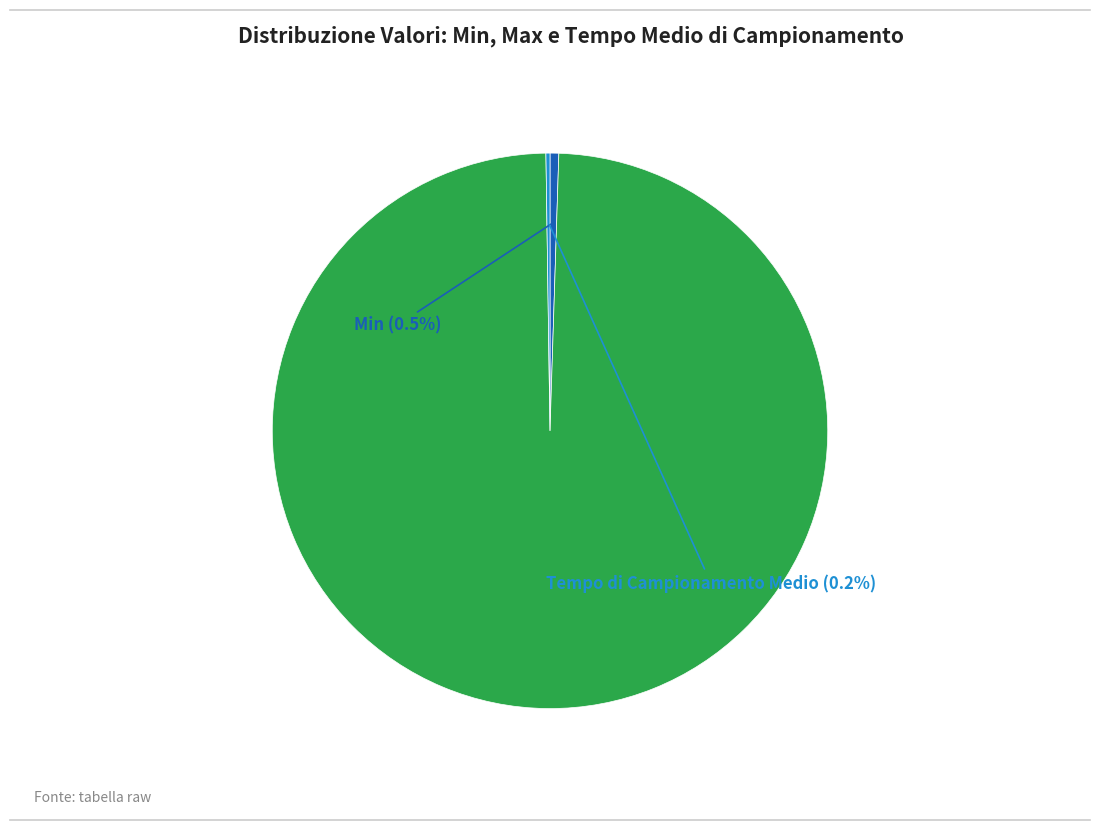

Is Max the majority of the pie?

Yes